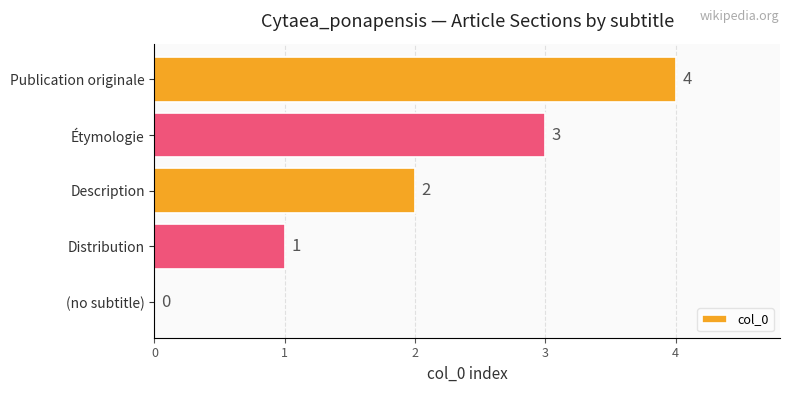

At which label is the value closest to 2?

Description